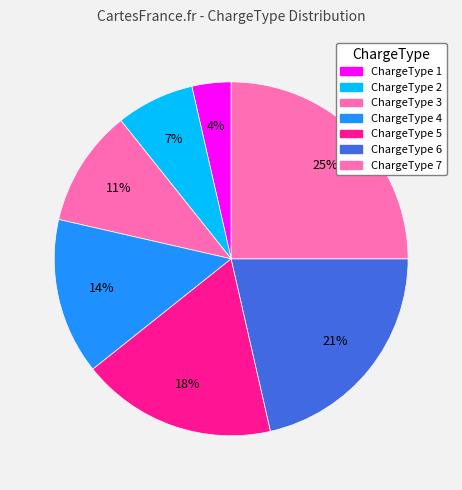

To the nearest percent, what is the combined percentage of ChargeType 1 and ChargeType 7?

29%